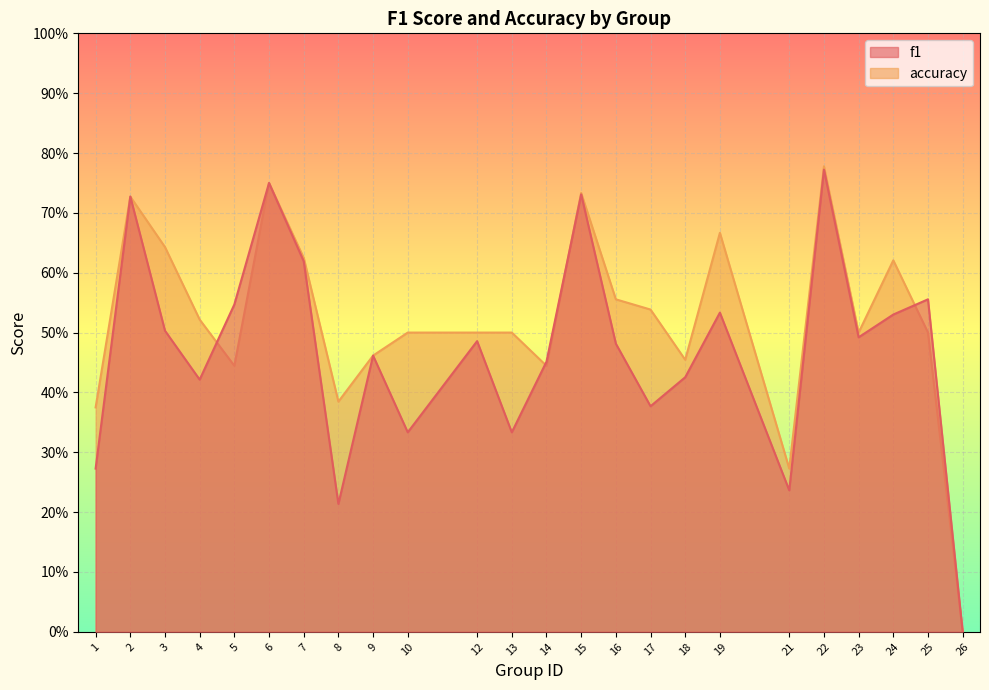

At which category does the chart reach its peak across all series?

22